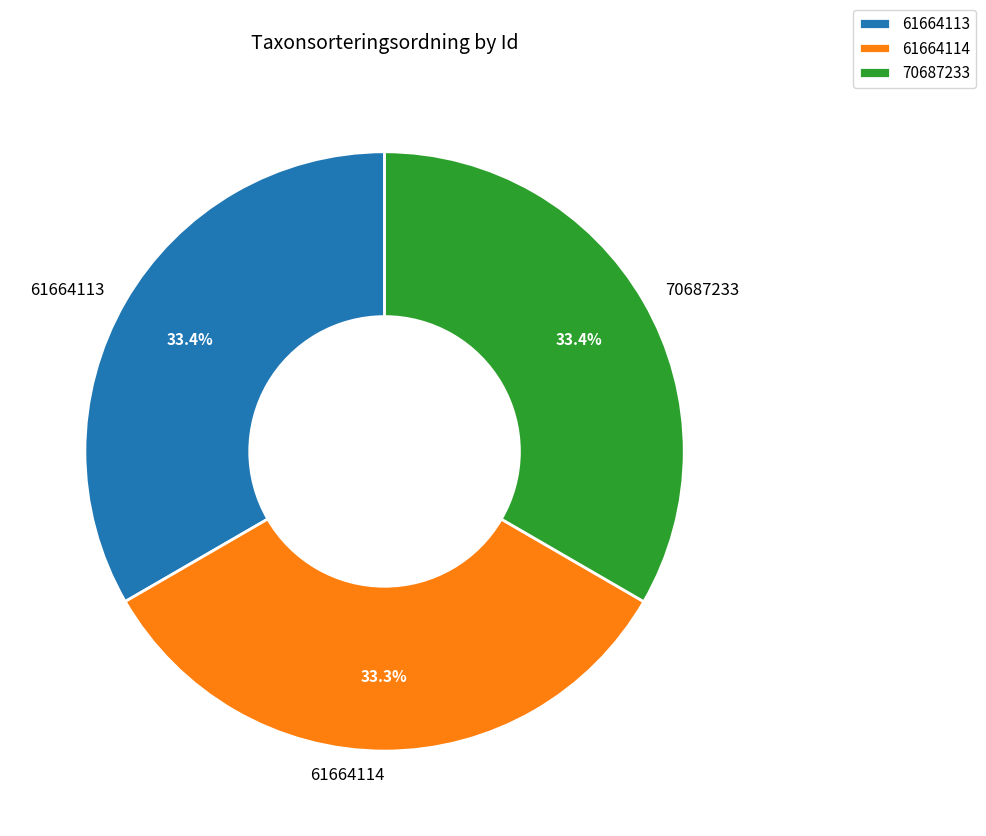

How many segments does this pie chart have?

3